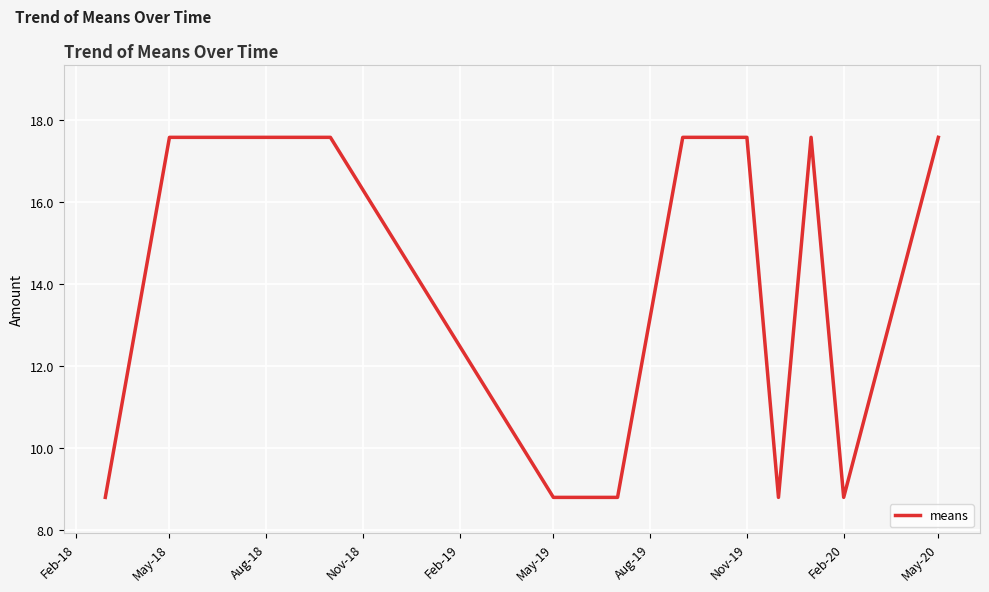

What is the minimum value shown in the chart?

8.8